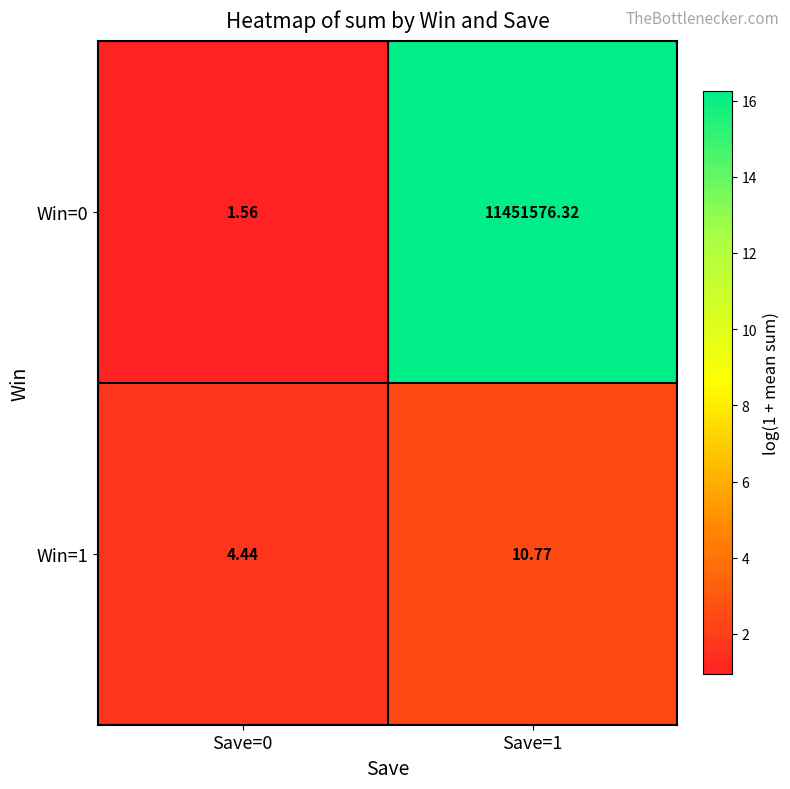

List the series in order of their peak value, highest first.

Win=0, Win=1